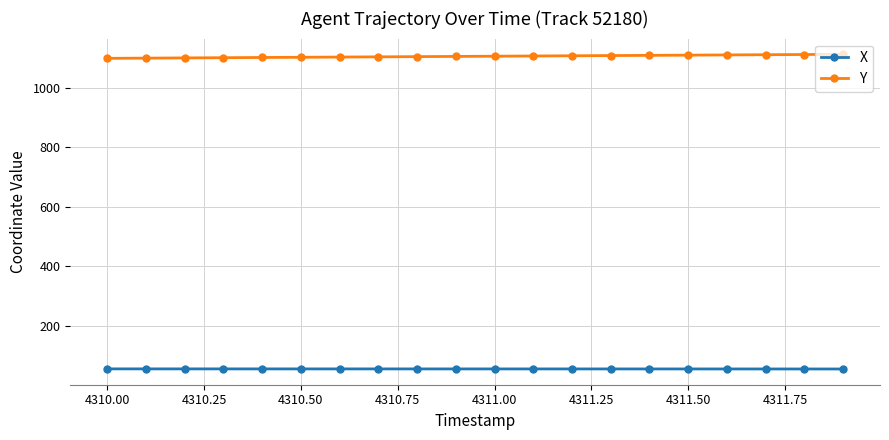

What is the greatest value displayed?

1112.8